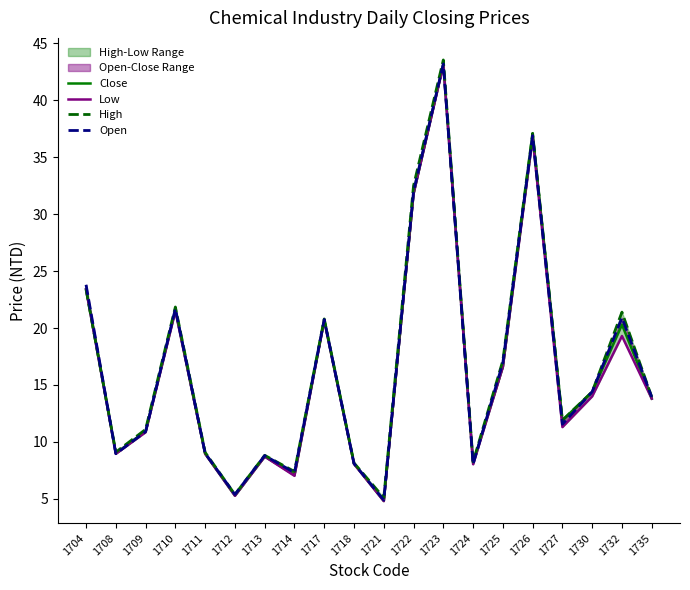

What is the greatest value displayed?

43.5